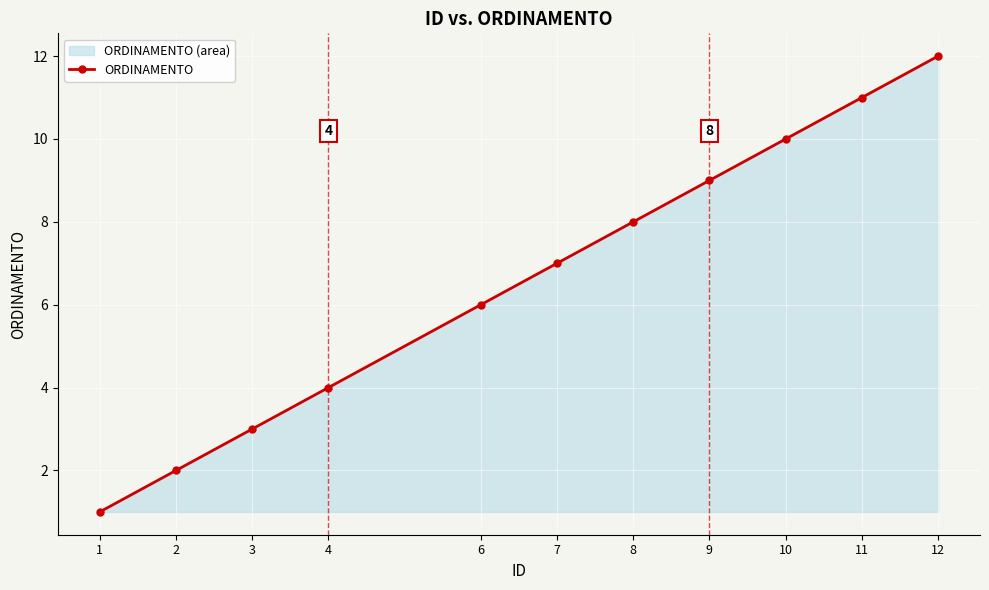

What is the value of the 9th point from the left?

10